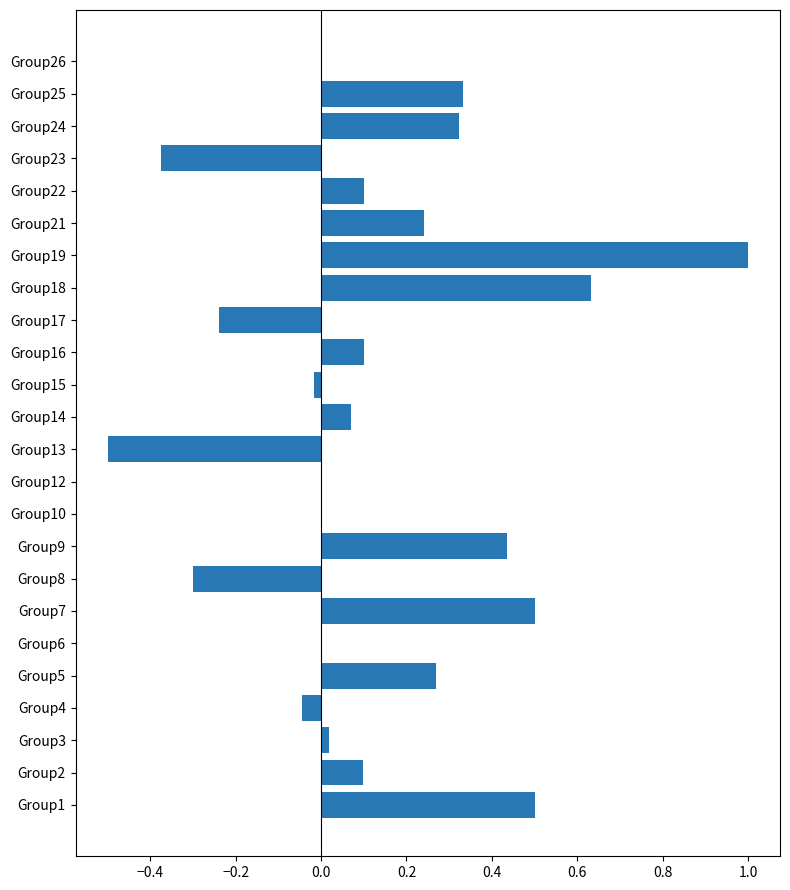

What is the sum of all values?

3.1